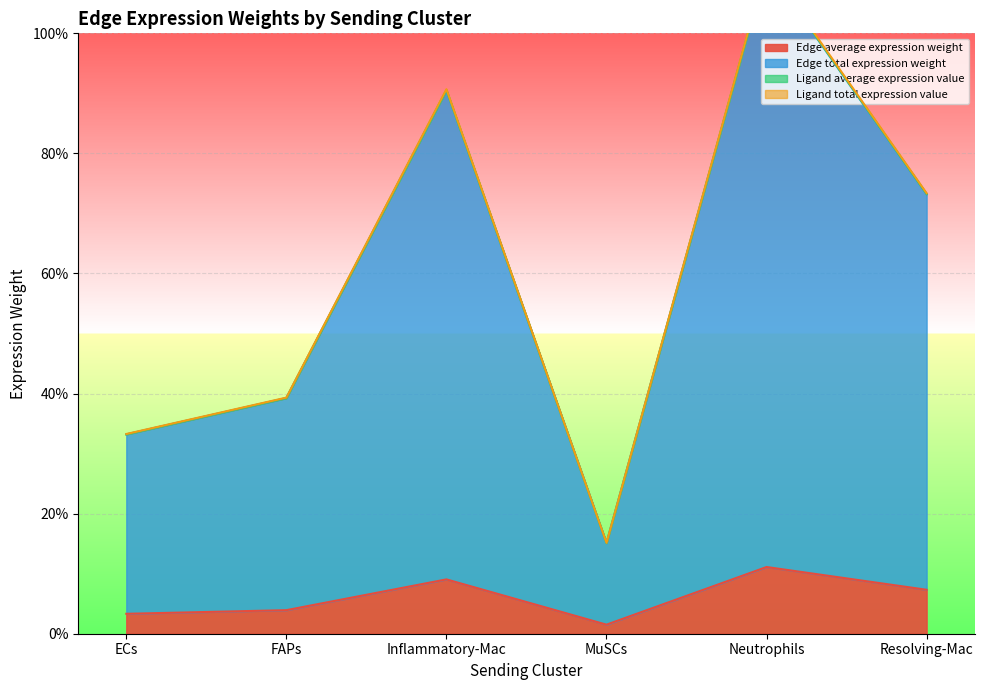

What is the total value across all series at MuSCs?

0.5